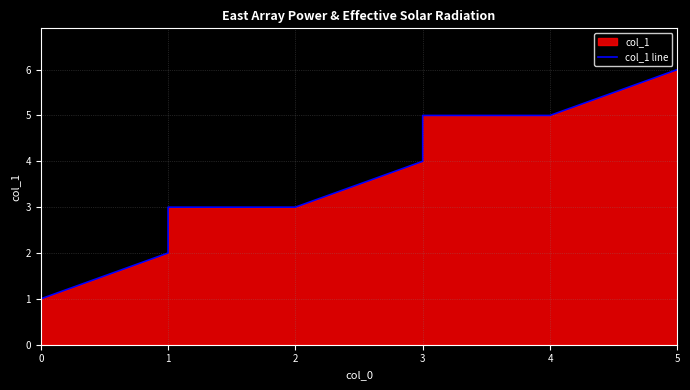

What is the change in value from 2 to 5?

+3